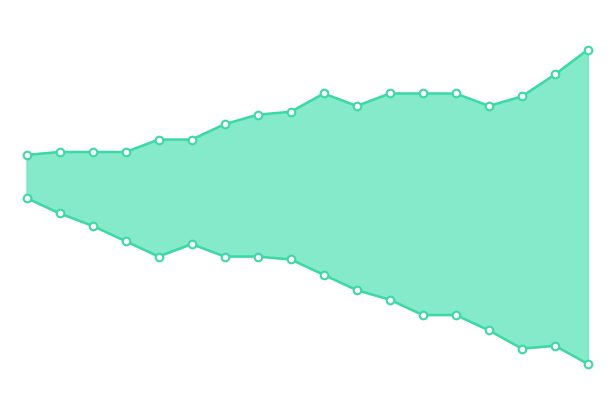

What are all the series names shown in the legend?

q_0.99, q_0.01